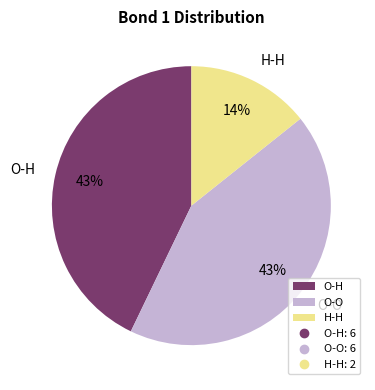

What is the smallest slice in the pie chart?

H-H